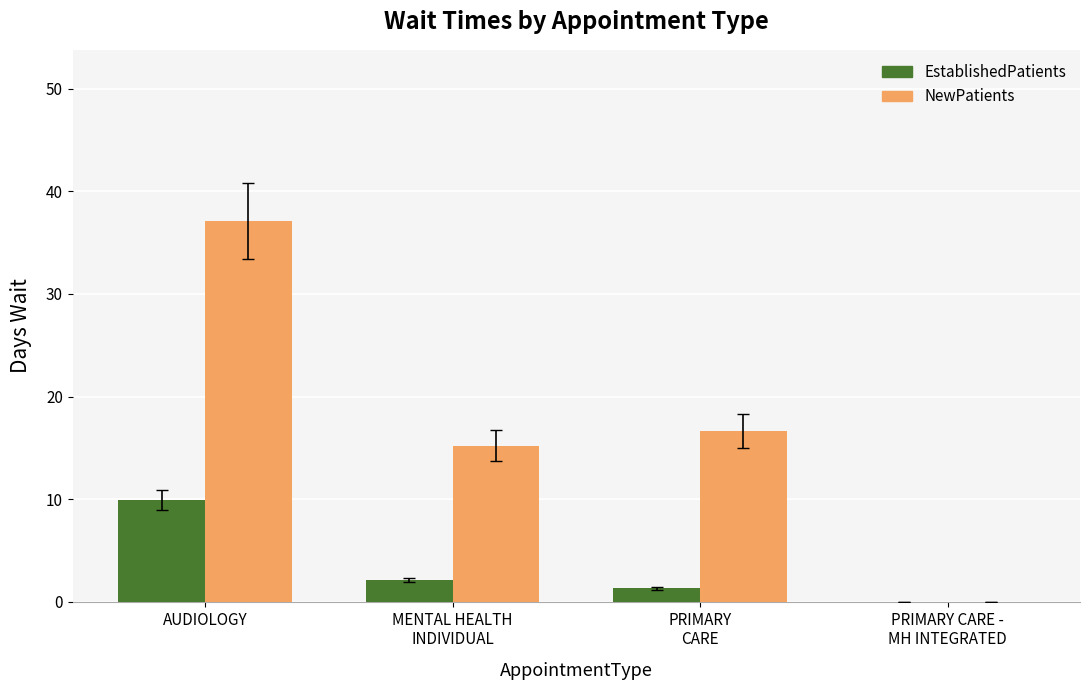

The value of NewPatients at PRIMARY CARE -
MH INTEGRATED is 21.9. True or false?

False